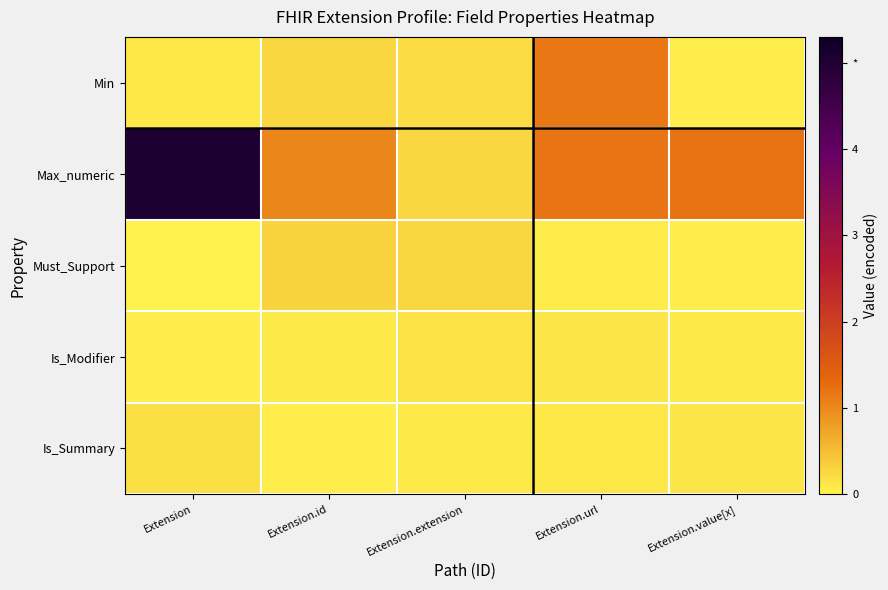

Reading left to right, extract all data points from this chart.

Min: Extension=0.1	Extension.id=0.3	Extension.extension=0.2	Extension.url=1.2	Extension.value[x]=0.0
Max_numeric: Extension=5.0	Extension.id=1.0	Extension.extension=0.3	Extension.url=1.2	Extension.value[x]=1.2
Must_Support: Extension=0.0	Extension.id=0.3	Extension.extension=0.2	Extension.url=0.1	Extension.value[x]=0.1
Is_Modifier: Extension=0.1	Extension.id=0.1	Extension.extension=0.2	Extension.url=0.1	Extension.value[x]=0.1
Is_Summary: Extension=0.2	Extension.id=0.0	Extension.extension=0.1	Extension.url=0.1	Extension.value[x]=0.1